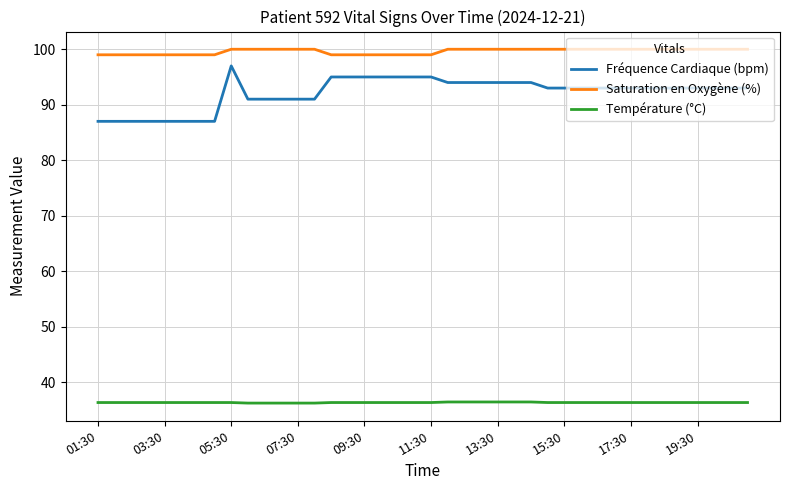

Which series has the largest total across all categories?

Saturation en Oxygène (%)